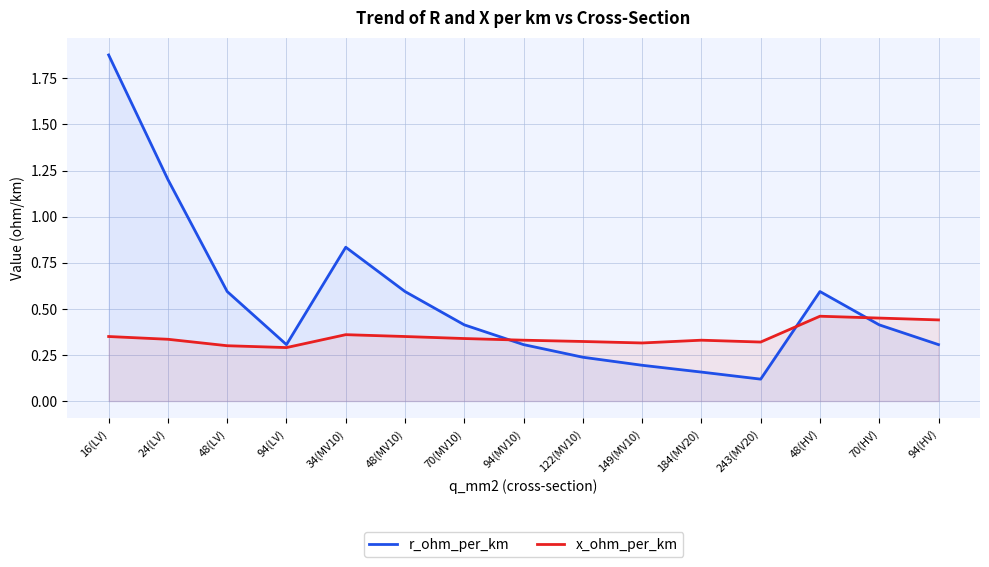

Between which two adjacent categories do x_ohm_per_km and r_ohm_per_km first intersect?

70(MV10) and 94(MV10)